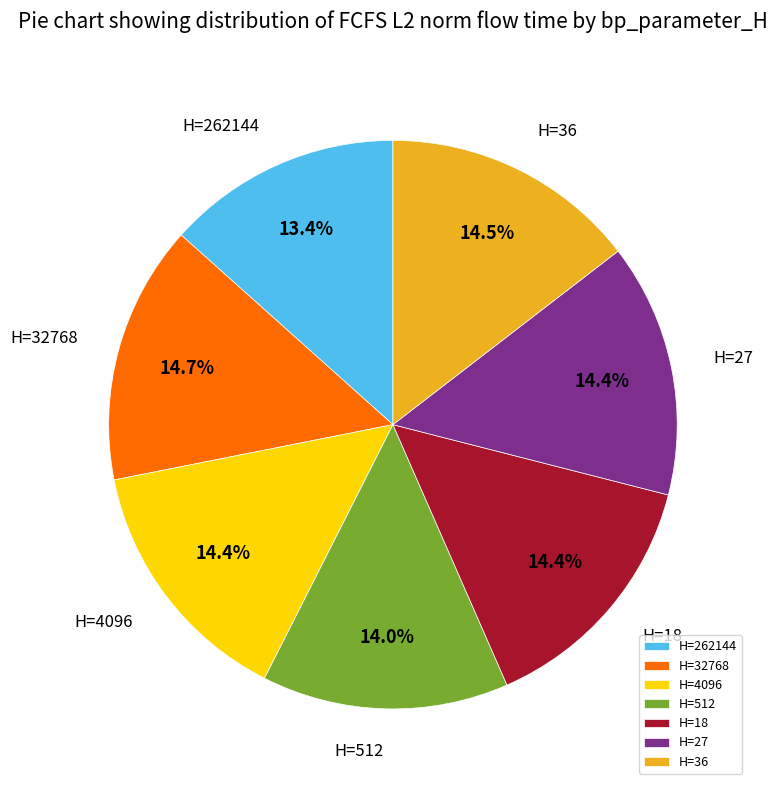

What percentage is NOT represented by H=262144?

86.6%